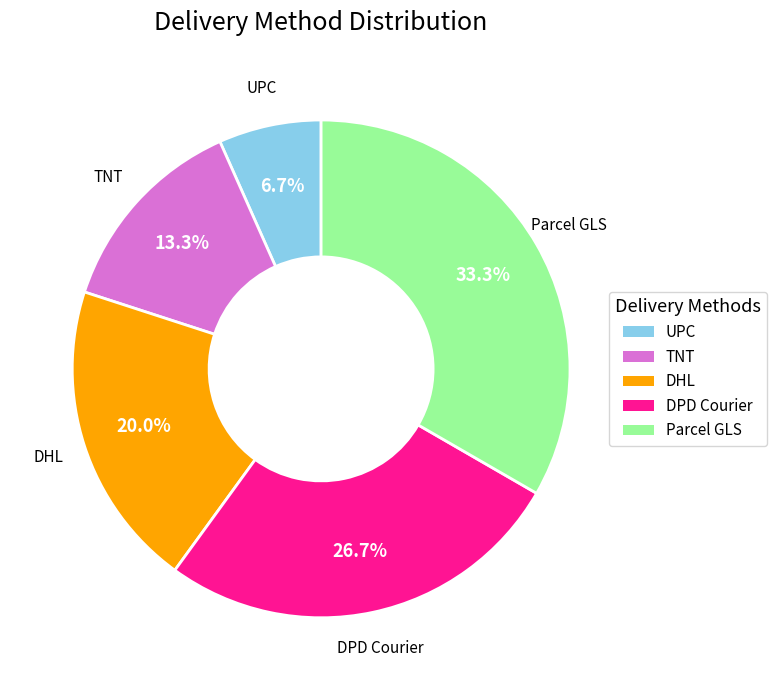

Is it true that DPD Courier is 27% of the pie?

True